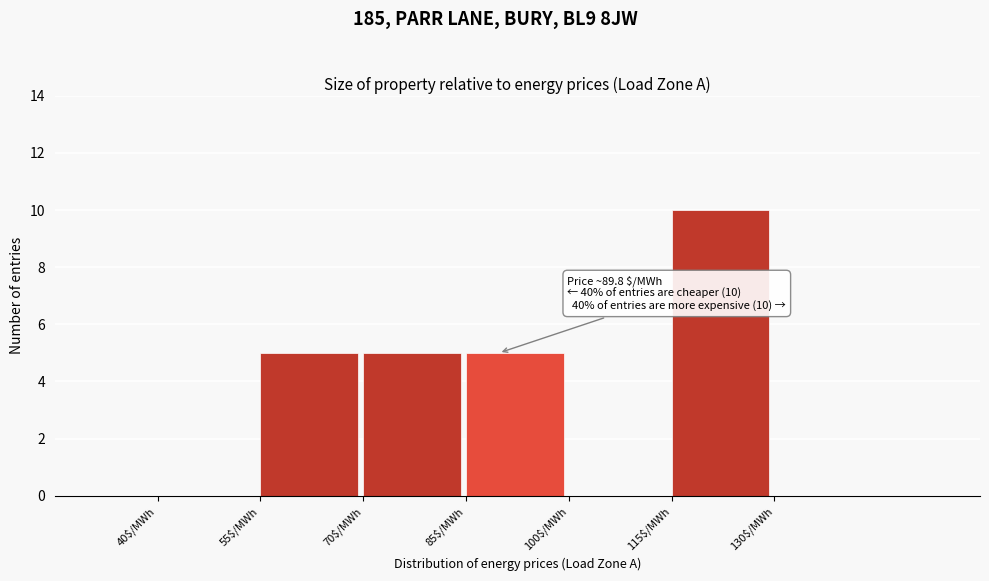

Over which range of the x-axis is the bar tallest?

115 to 130